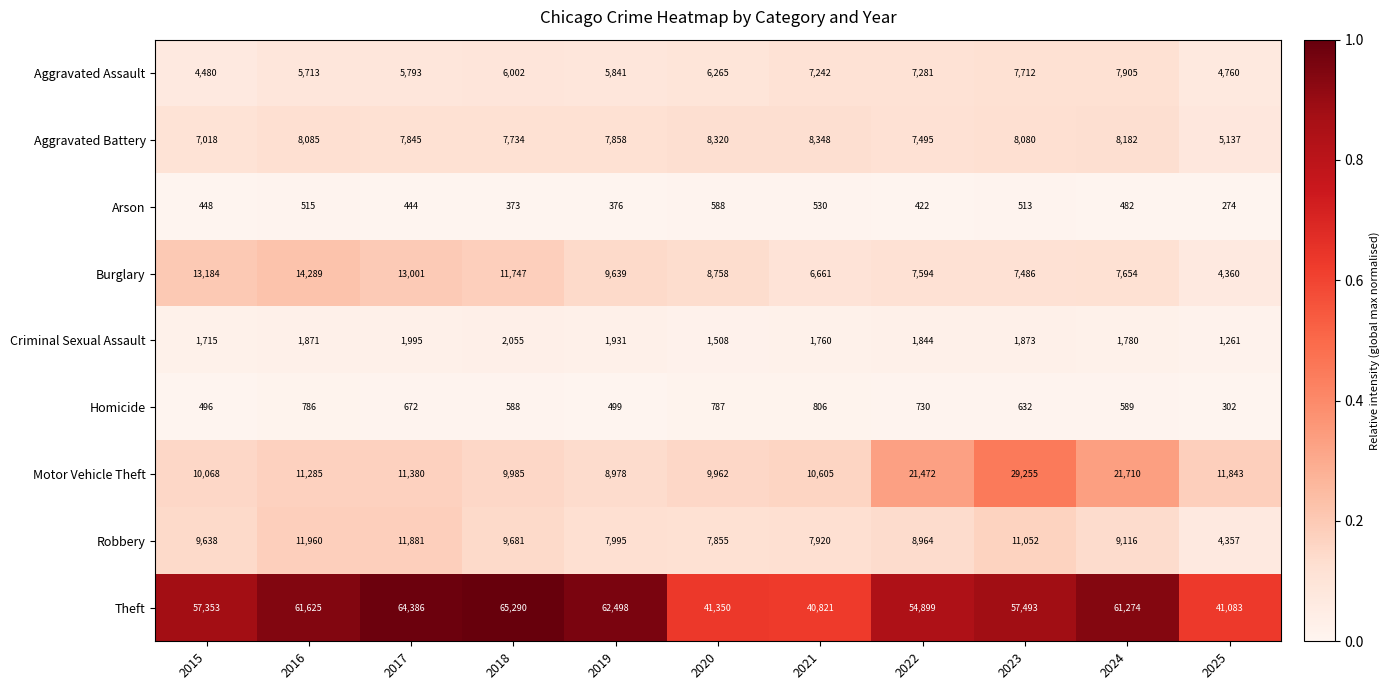

The Homicide series shows 672 at 2017. True or false?

True